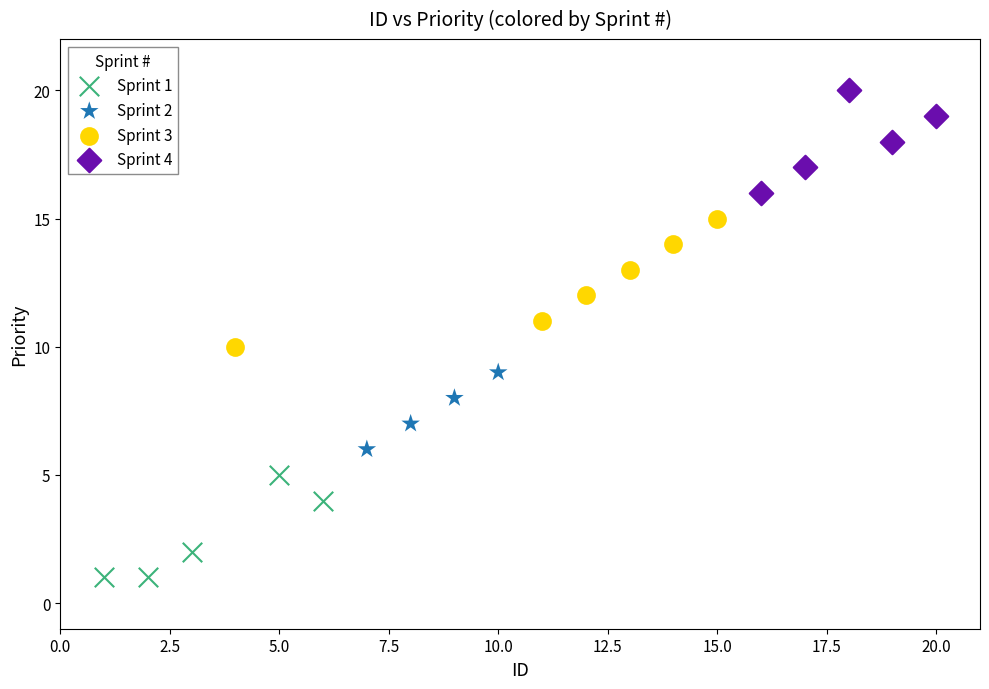

Which series has the widest spread of Y values?

Sprint 3